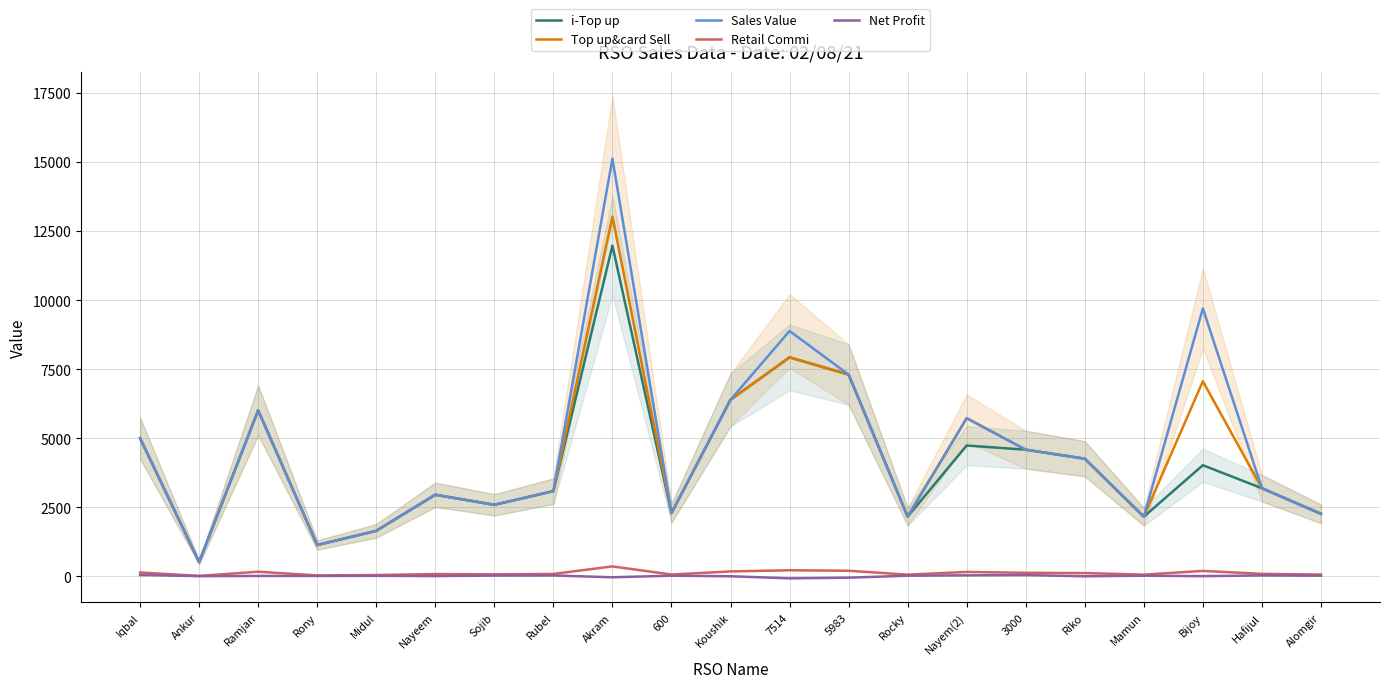

Rank the categories by Sales Value value from highest to lowest.

Akram, Bijoy, 7514, 5983, Koushik, Ramjan, Nayem(2), Iqbal, 3000, Riko, Hafijul, Rubel, Nayeem, Sojib, 600, Alomgir, Rocky, Mamun, Midul, Rony, Ankur